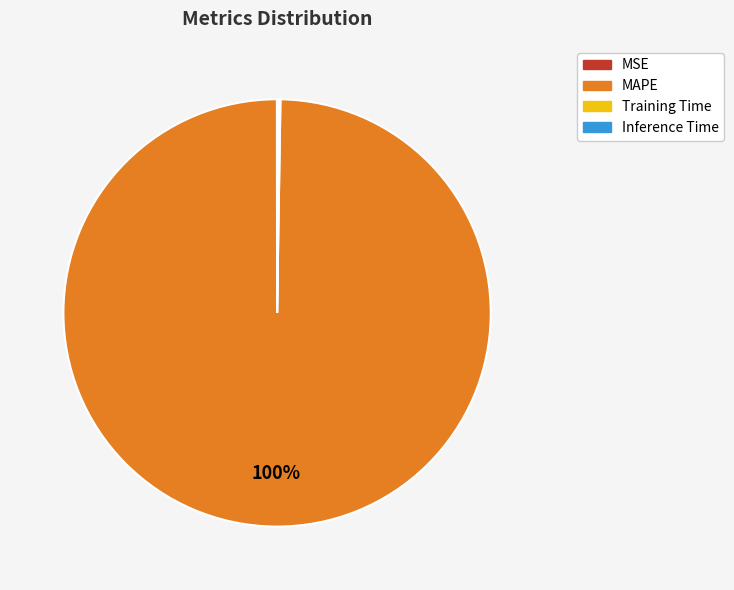

What is the largest slice in the pie chart?

MAPE